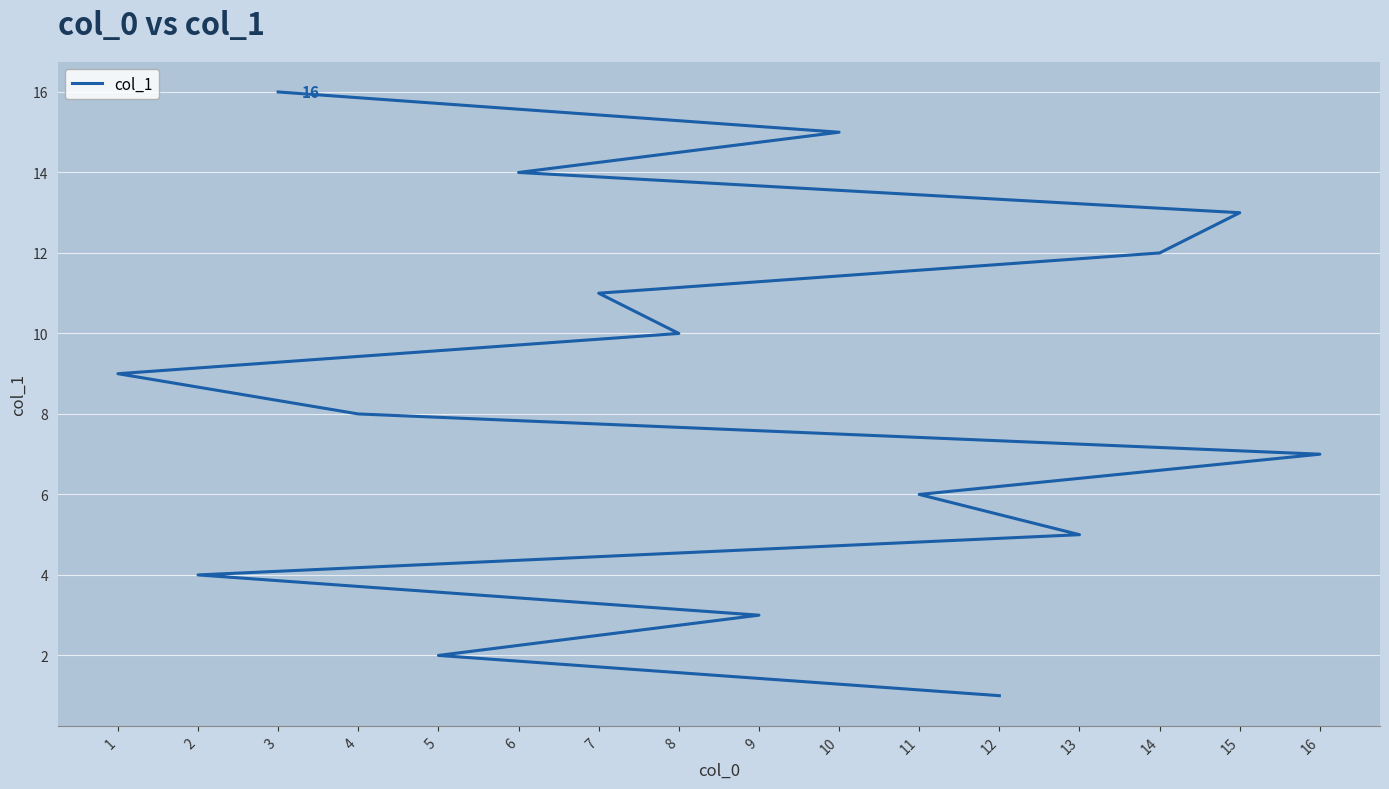

Which label corresponds to the smallest value in the chart?

12